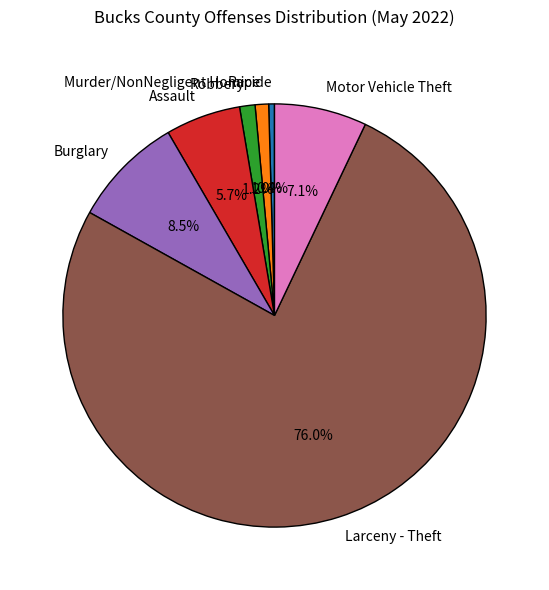

Approximately how many times larger is the value at Assault compared to Motor Vehicle Theft?

0.8